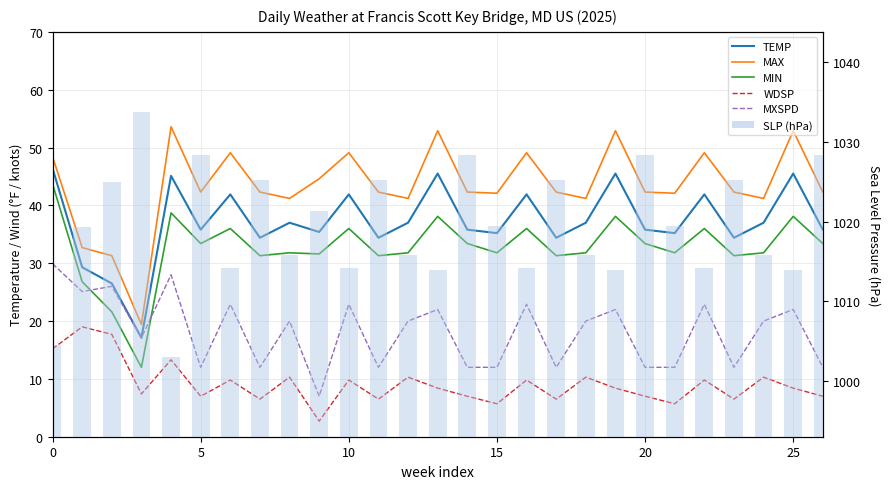

What value does the SLP (hPa) series have at 20?

1028.4